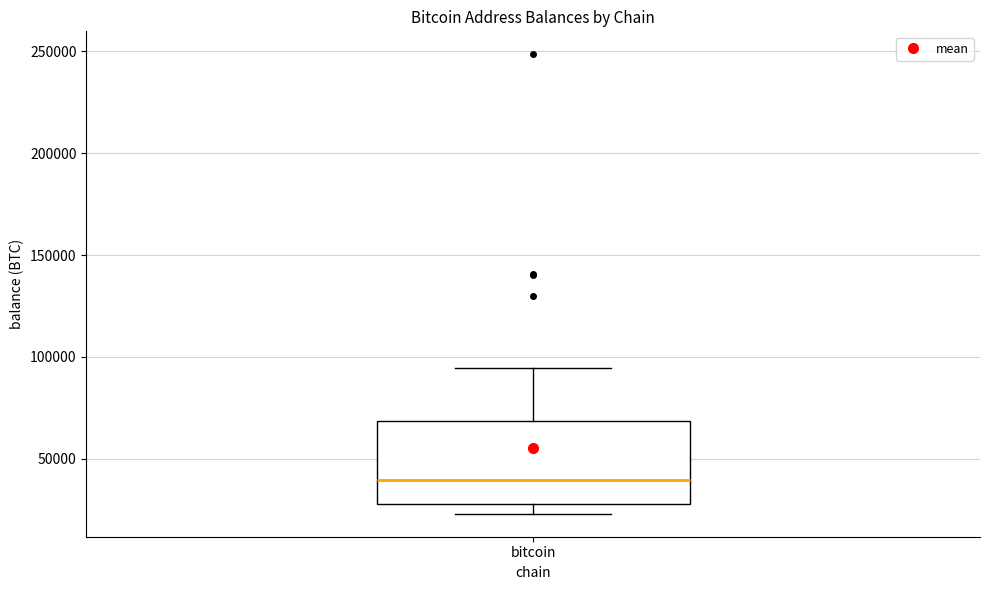

Where is the upper edge of the box for bitcoin on the y-axis? The values are not printed on the chart, so give them approximately, as read against the axis.

70000